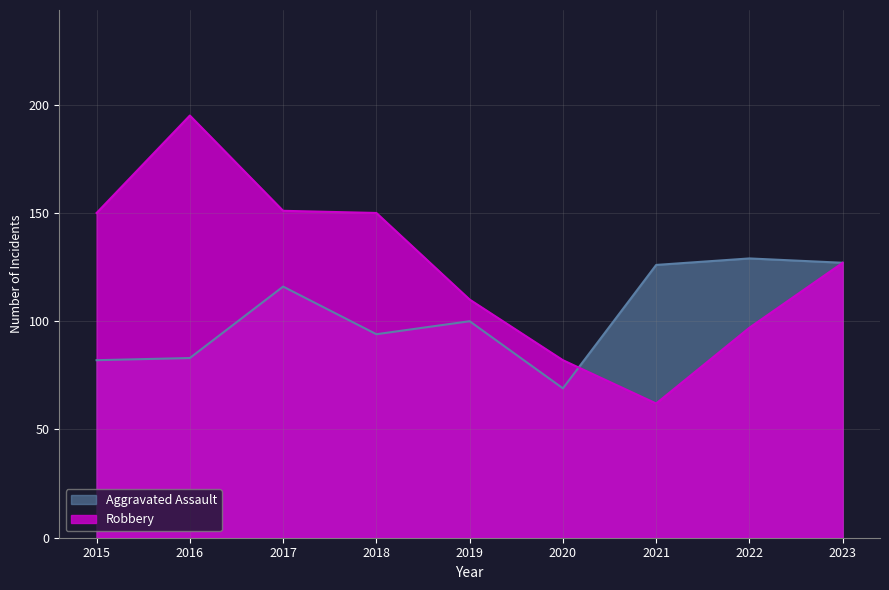

What are all the series names shown in the legend?

Aggravated Assault, Robbery